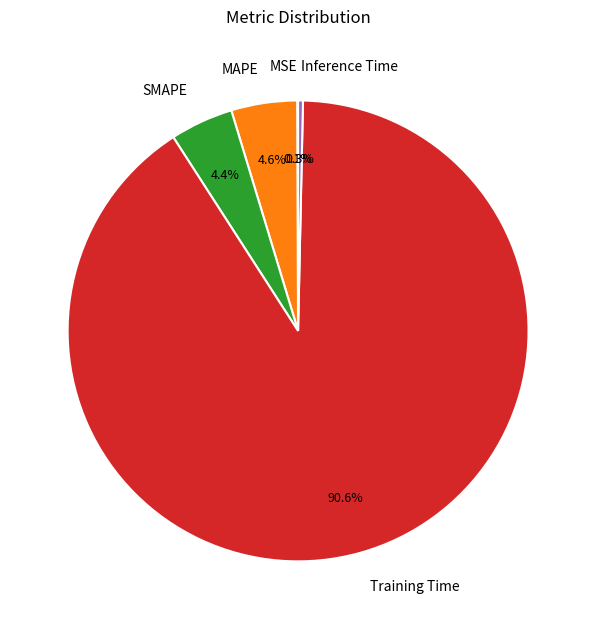

Which category accounts for the majority?

Training Time